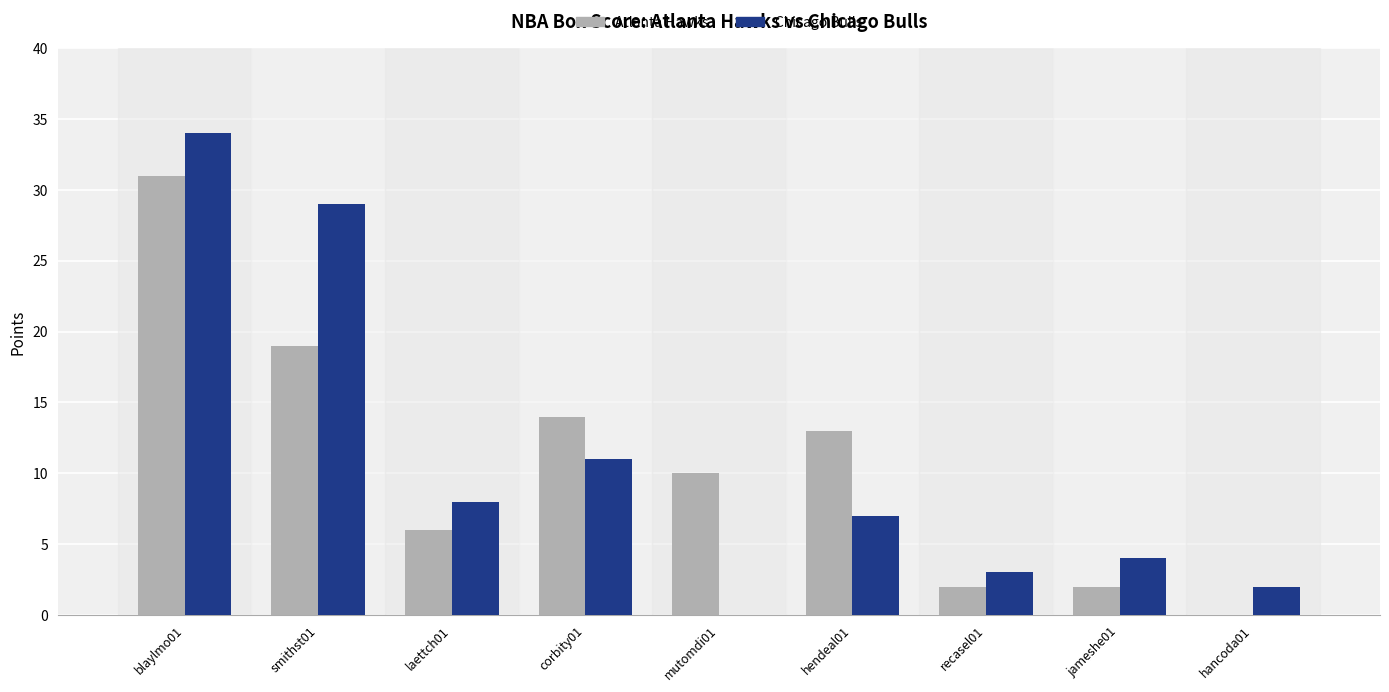

True or false: Atlanta Hawks has a value of 8 at smithst01.

False